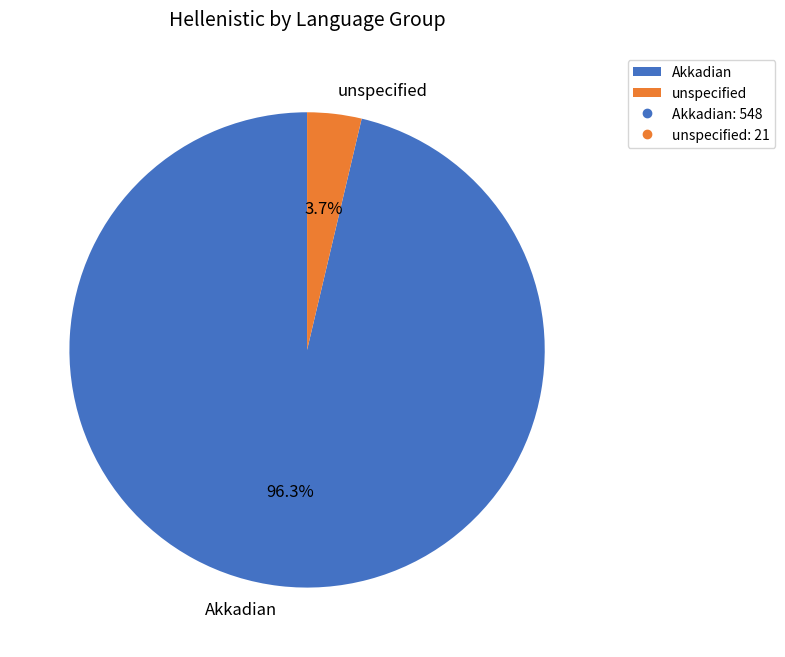

How many segments does this pie chart have?

2